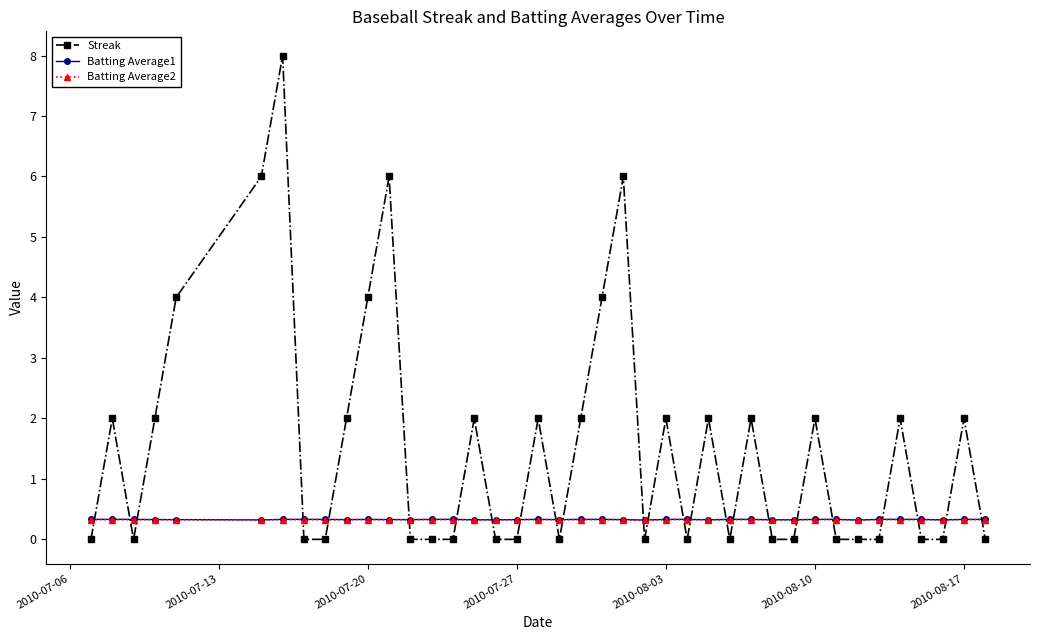

Which series has the largest total across all categories?

Streak